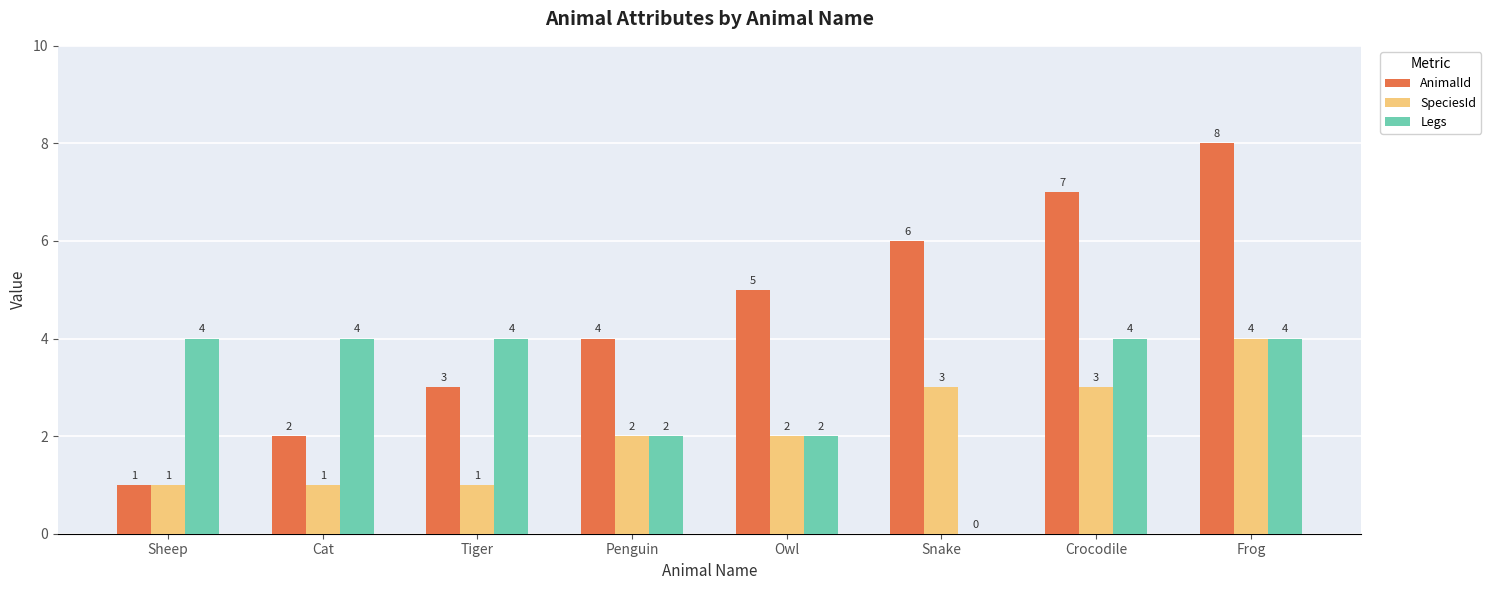

True or false: Legs has a value of 1 at Crocodile.

False